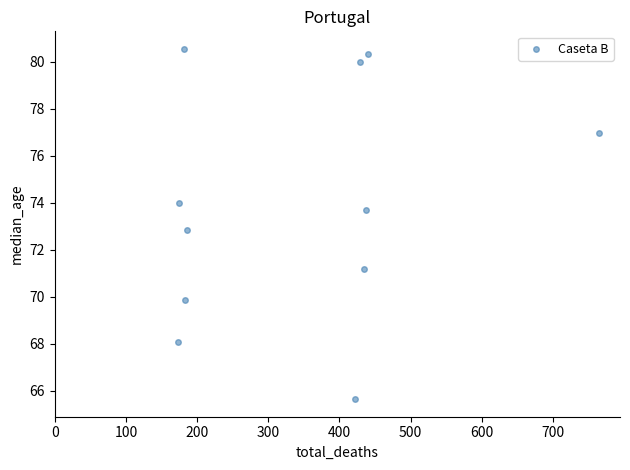

What is the range of Y values (max minus min)?

14.9